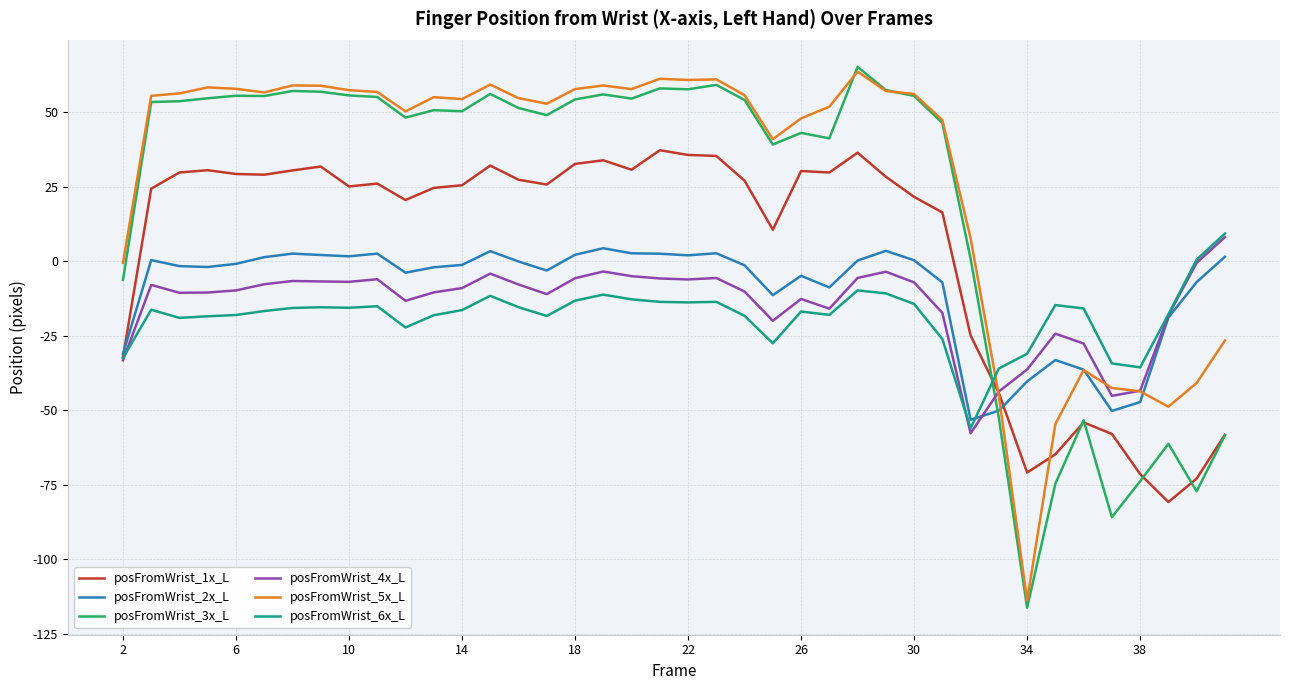

After their last crossing, which series has the higher values: posFromWrist_6x_L or posFromWrist_5x_L?

posFromWrist_6x_L